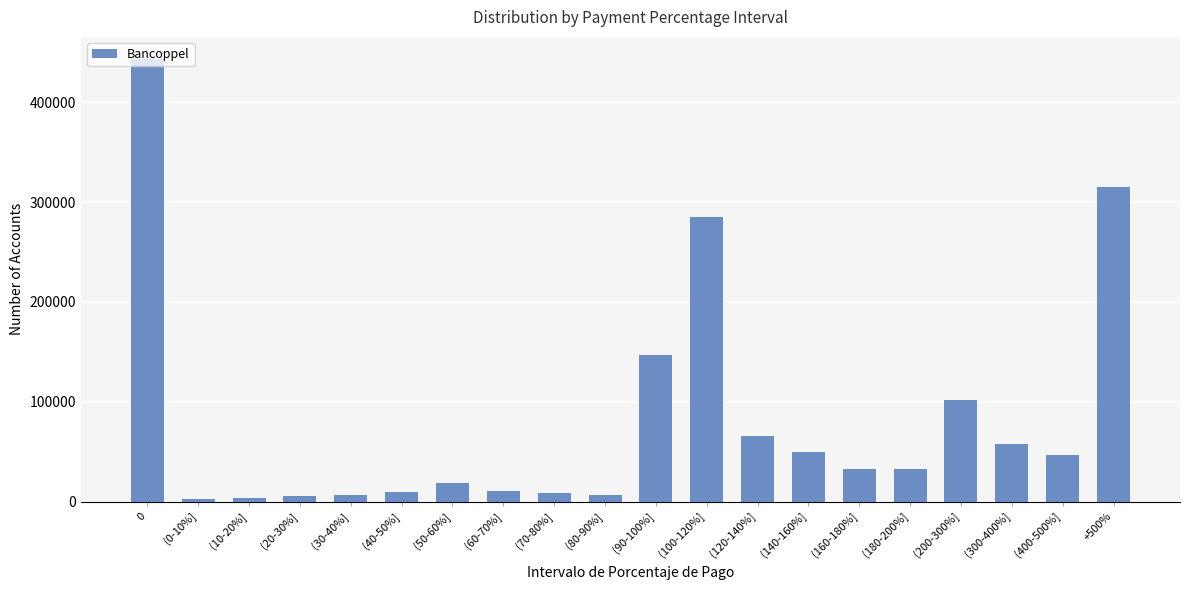

What position from the right is (30-40%]?

16